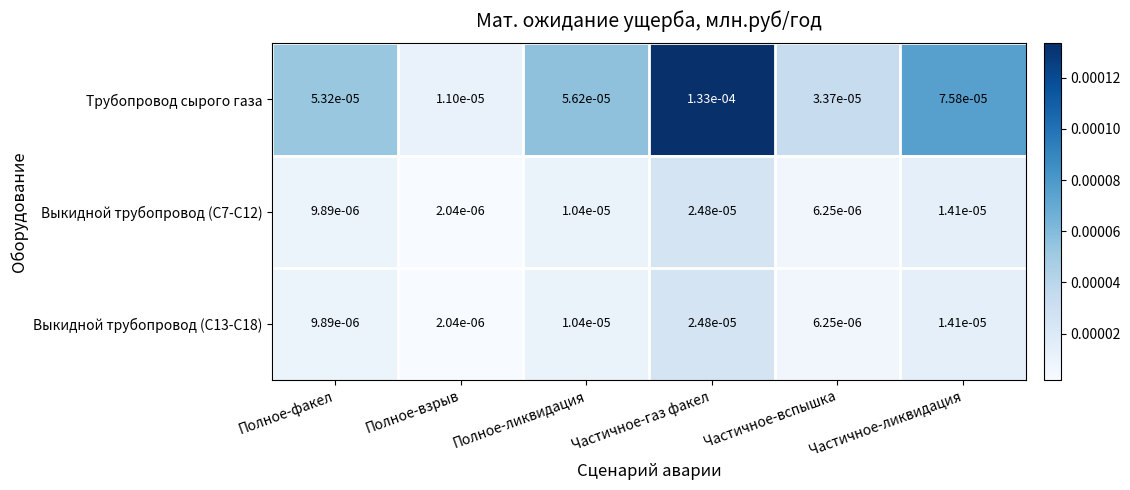

Which series has the widest spread of values?

Трубопровод сырого газа